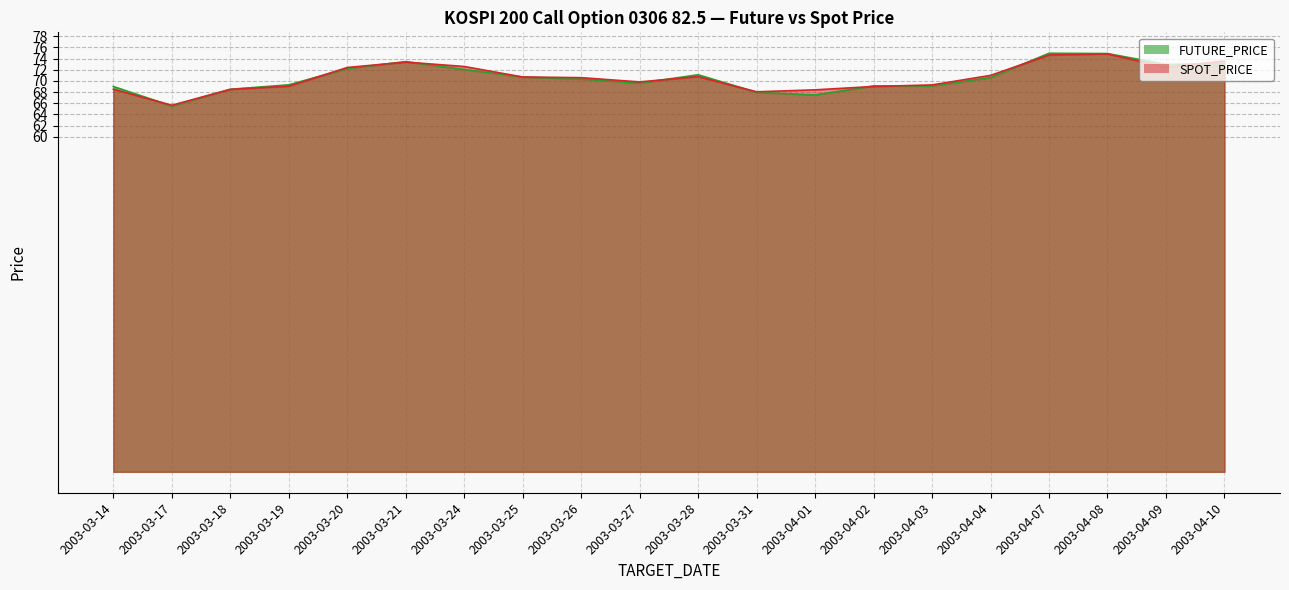

Where is SPOT_PRICE nearest to the value 70?

2003-03-27